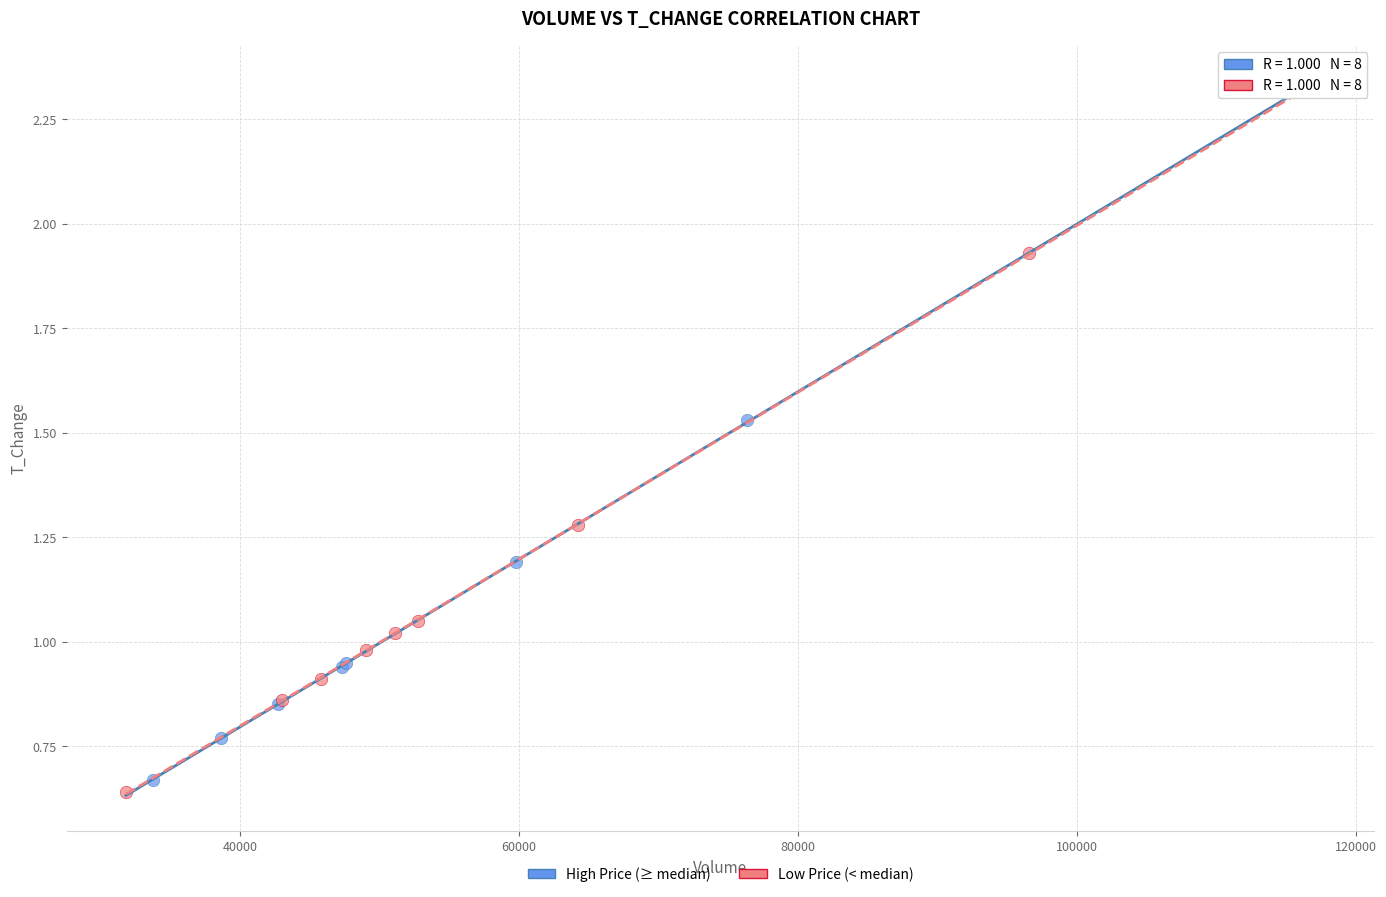

Which series contains the lowest Y value?

Low Price (< median)